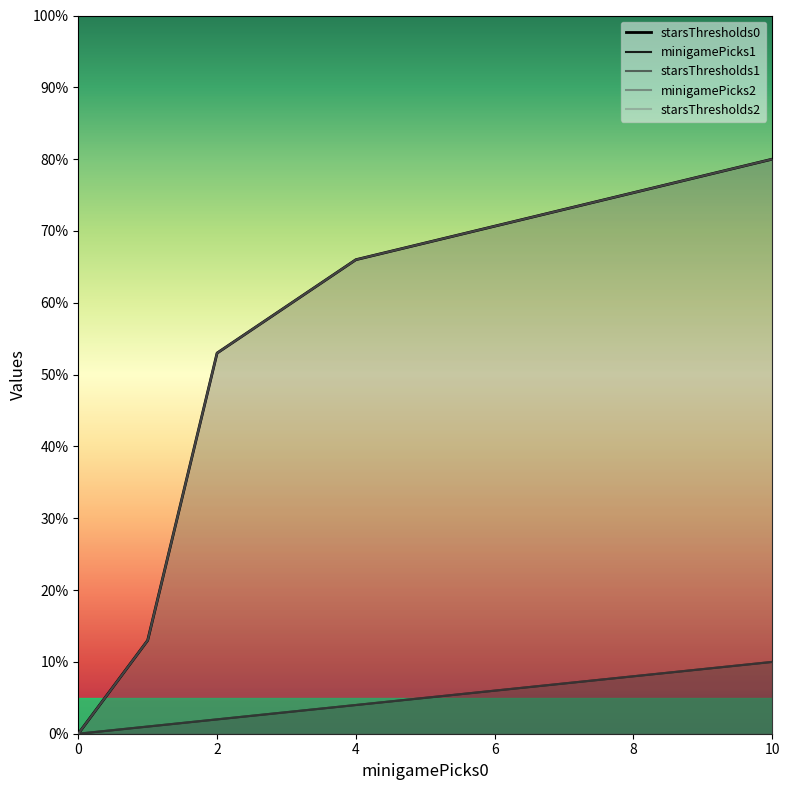

Does the chart display data point markers on the line(s)?

No